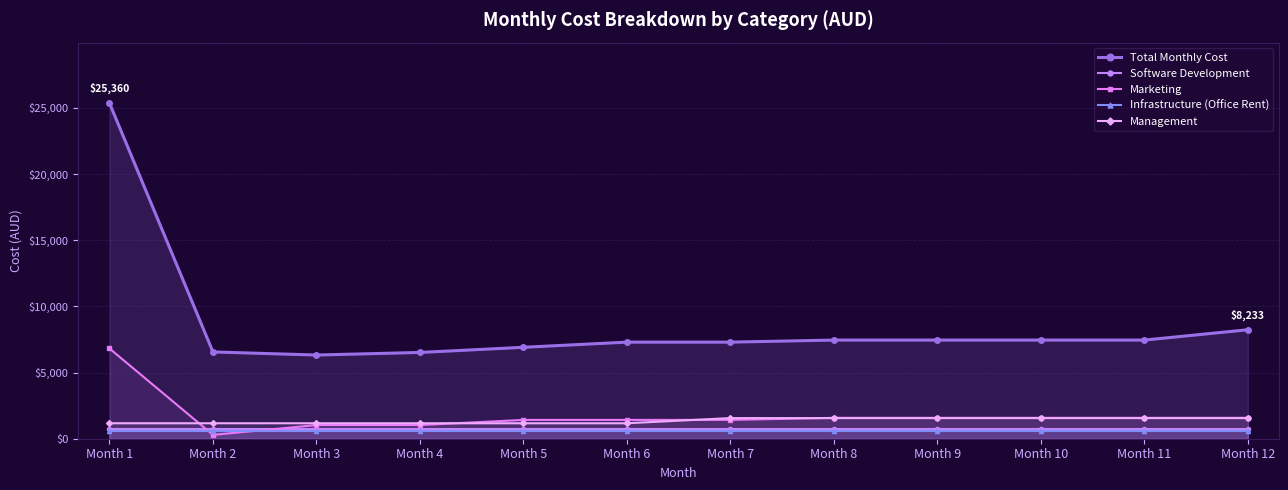

List the labels in order of Infrastructure (Office Rent) value, largest first.

Month 1, Month 2, Month 3, Month 4, Month 5, Month 6, Month 7, Month 8, Month 9, Month 10, Month 11, Month 12